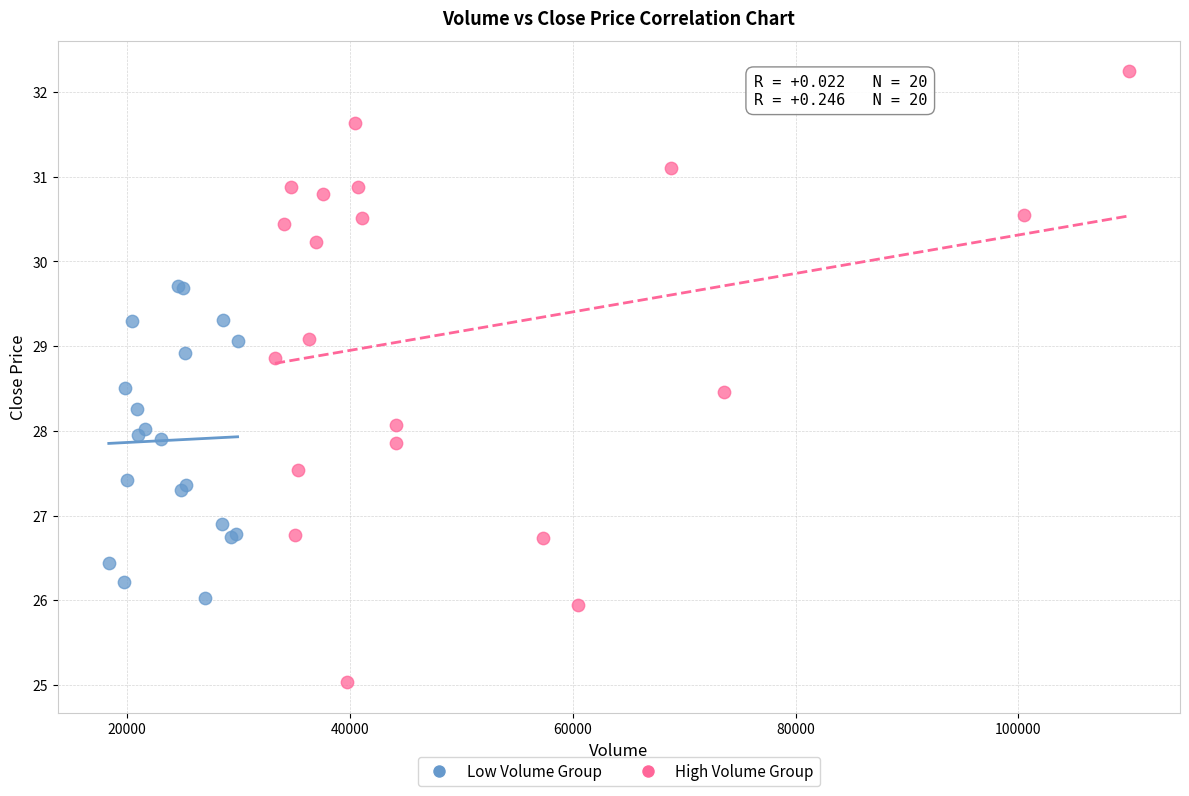

Which series contains the highest Y value?

High Volume Group